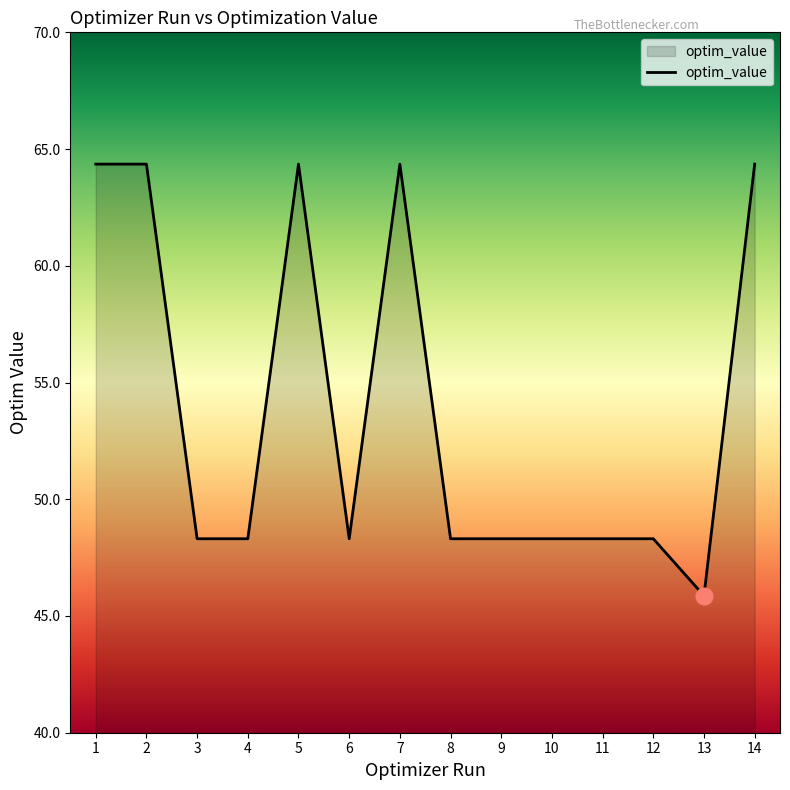

What is the average value?

53.9